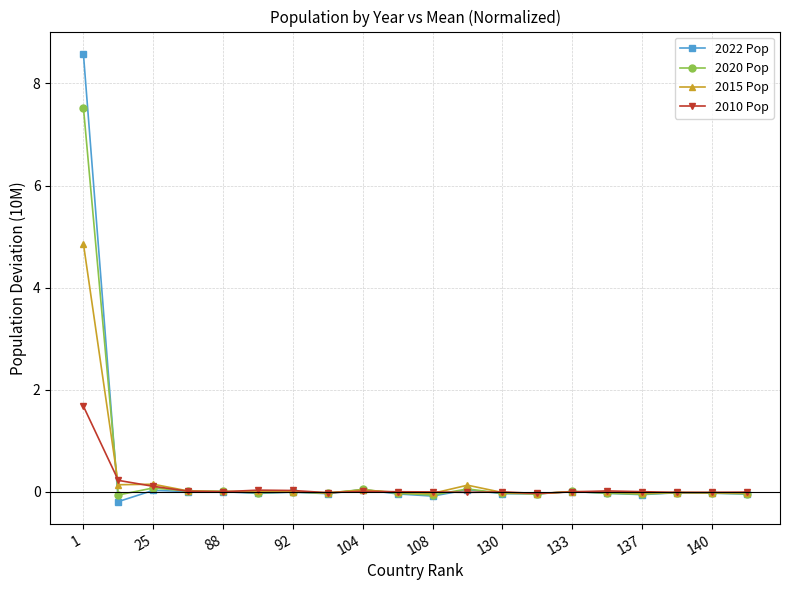

List the series in order of their peak value, highest first.

2022 Pop, 2020 Pop, 2015 Pop, 2010 Pop